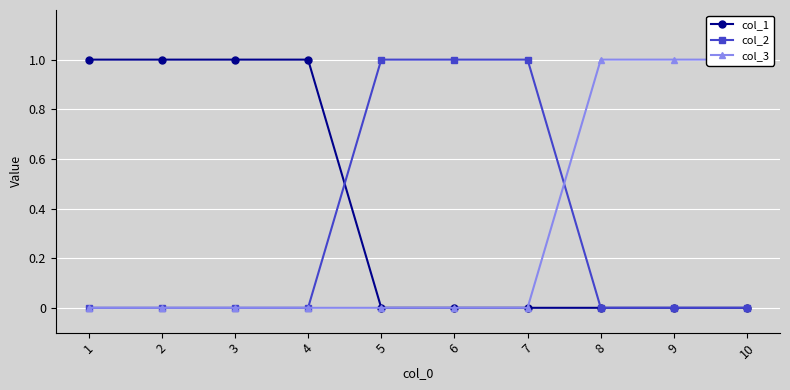

At which category does the chart reach its minimum across all series?

5